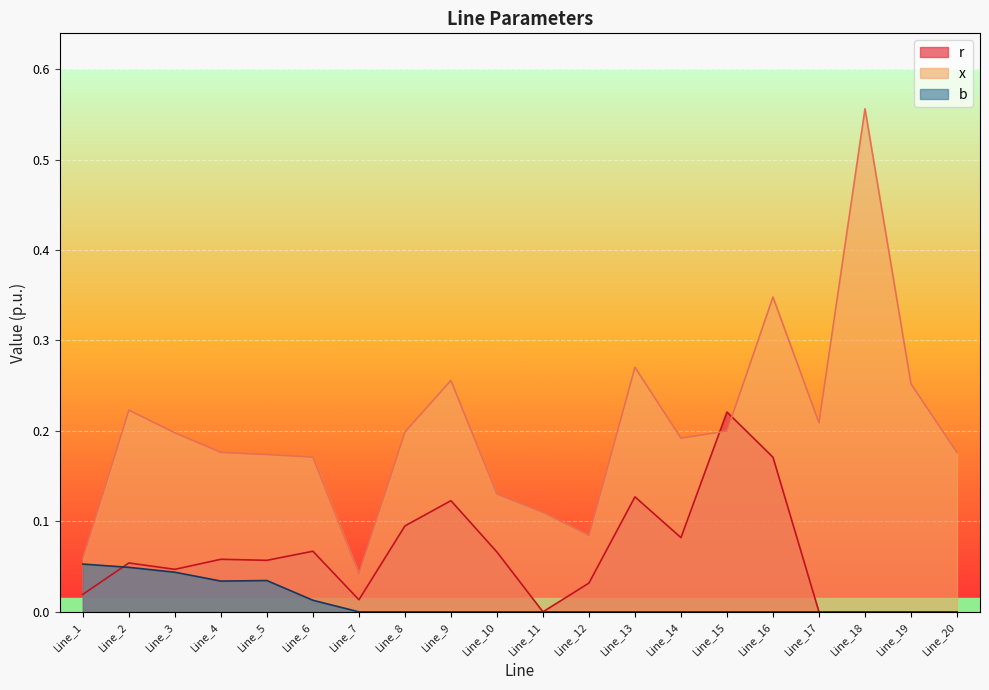

Is the value of r at Line_18 greater than the value of b at Line_9?

No